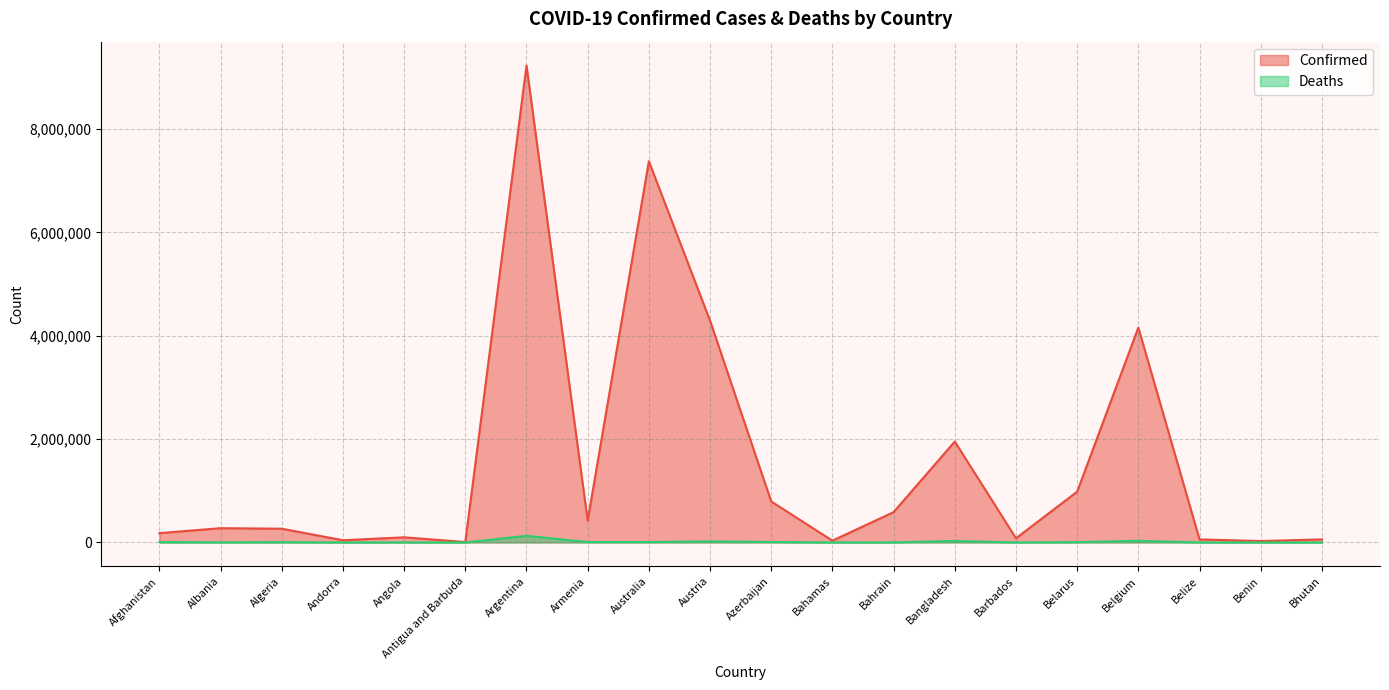

What is the difference between the highest and lowest values at Benin?

26789